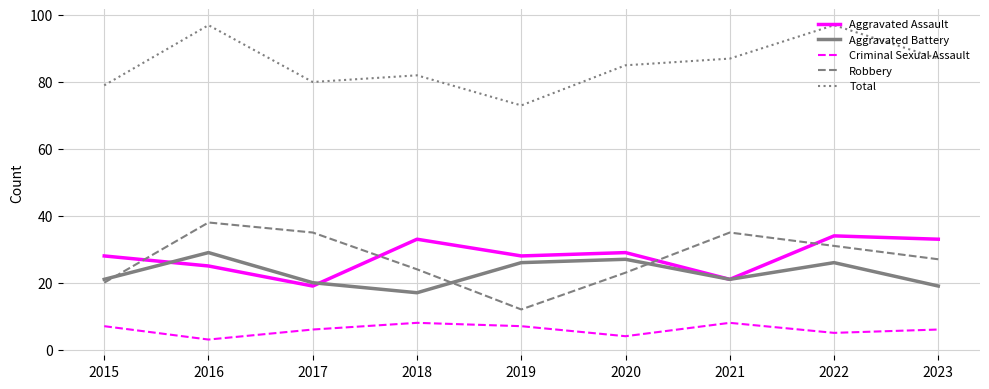

True or false: Robbery and Aggravated Battery cross at least once.

True